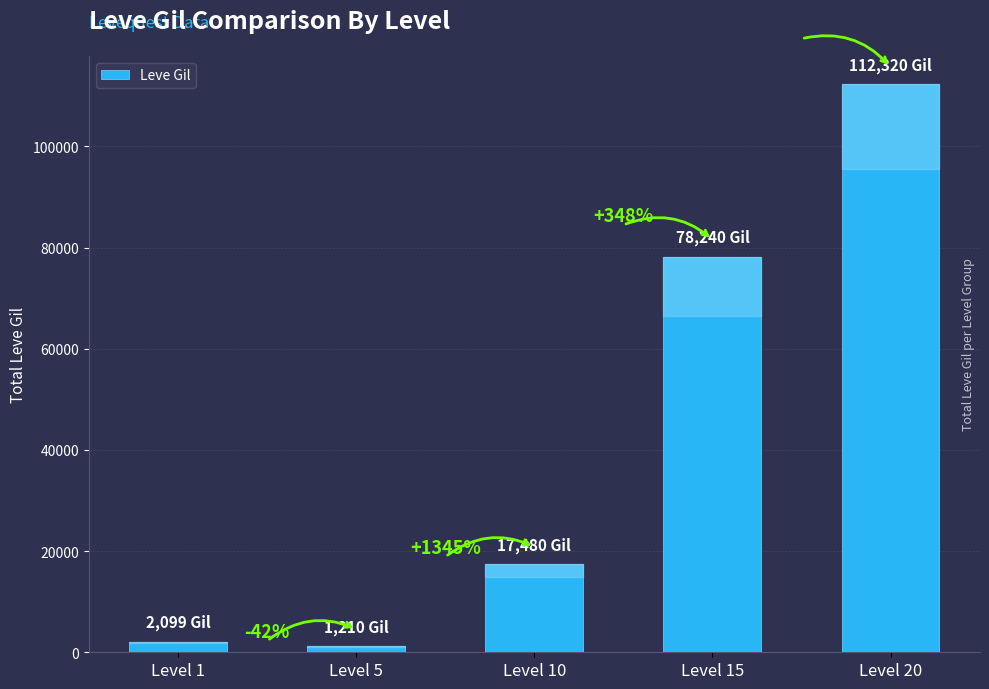

True or false: the data shows 1427 at Level 1.

False